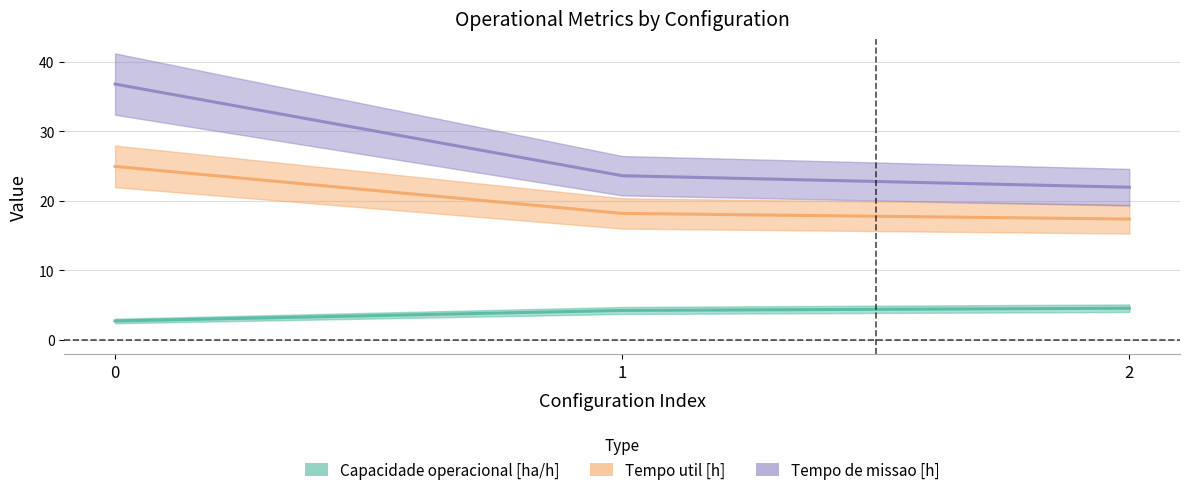

What is the smallest value displayed?

2.7